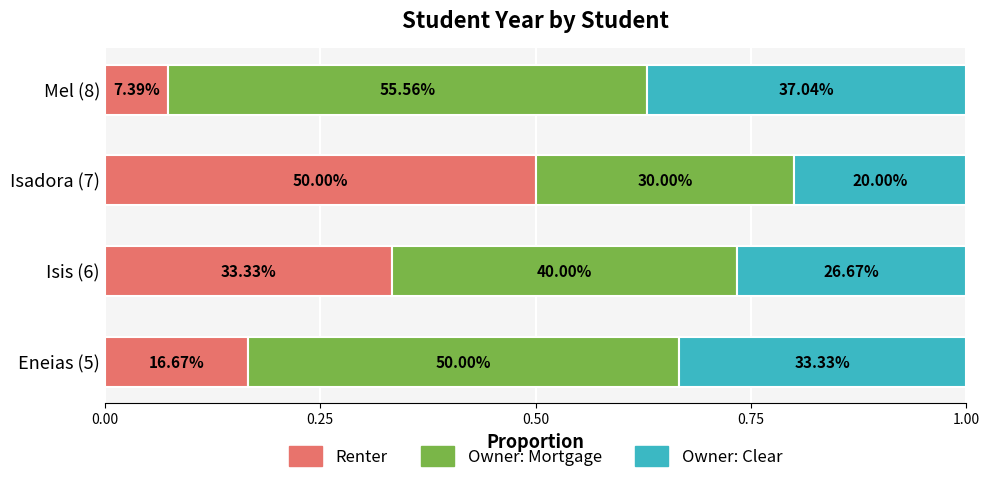

What are all the series names shown in the legend?

Renter, Owner: Mortgage, Owner: Clear